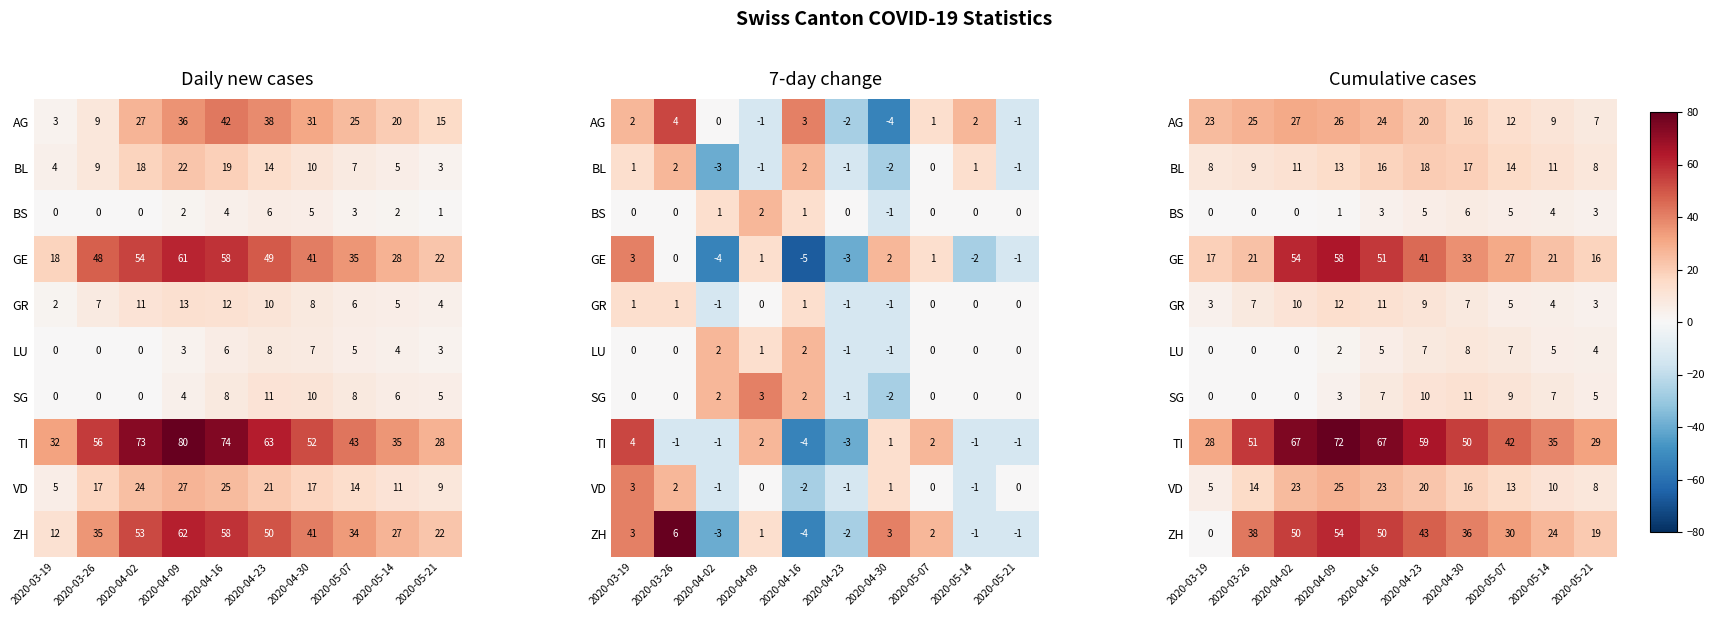

How many values in the TI series are below 51?

5